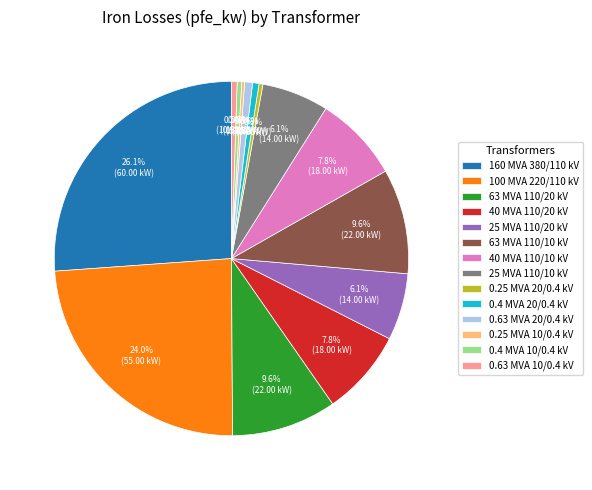

Between 40 MVA 110/10 kV and 63 MVA 110/10 kV, which is larger?

63 MVA 110/10 kV